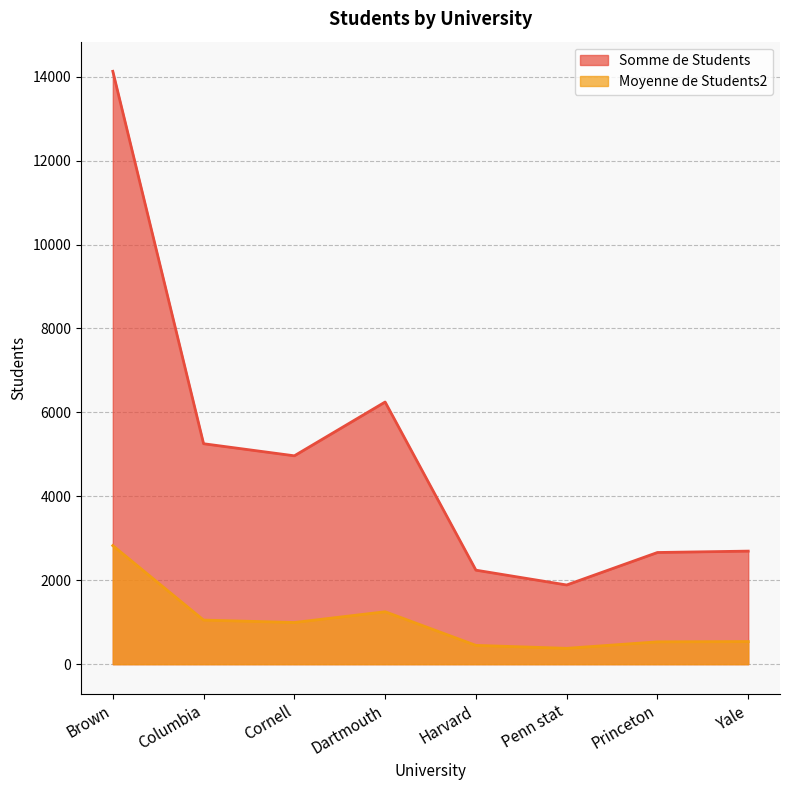

Rank the series by their average value, from lowest to highest.

Moyenne de Students2, Somme de Students